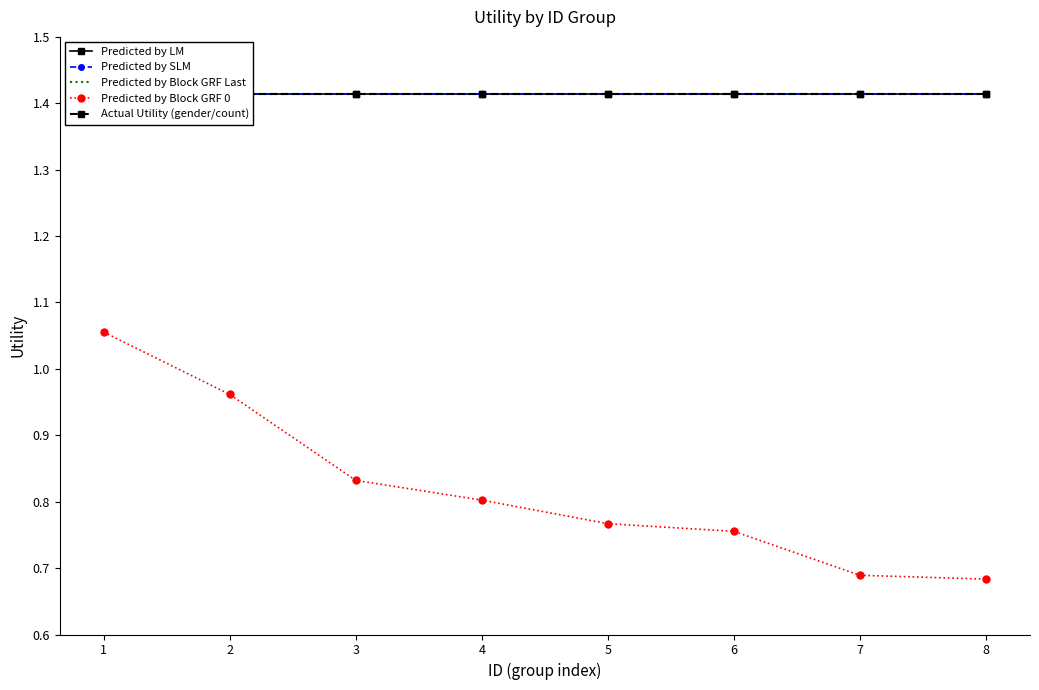

Count the Predicted by Block GRF 0 values in the range 0 to 1.

7